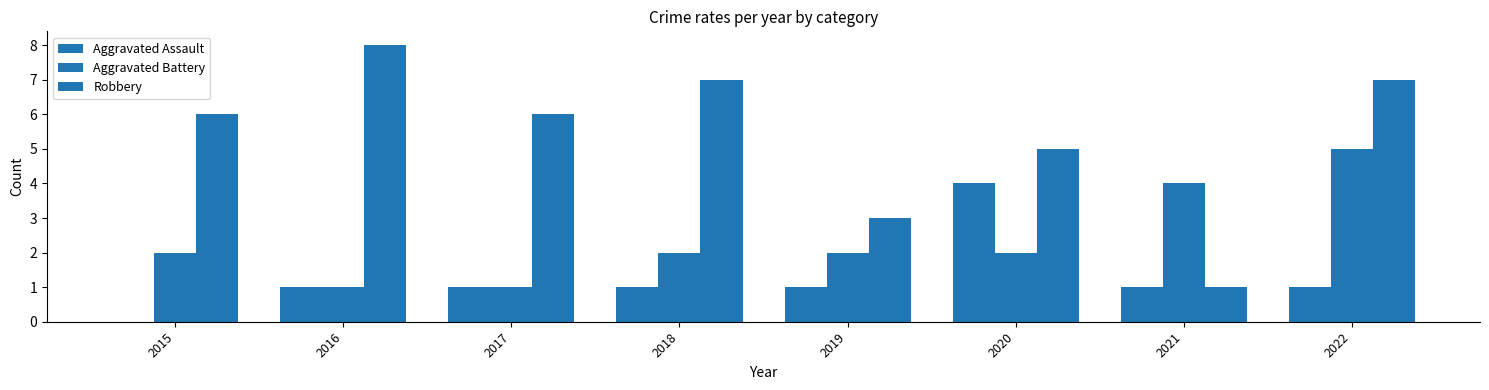

List the series in order of their overall mean, highest first.

Robbery, Aggravated Battery, Aggravated Assault